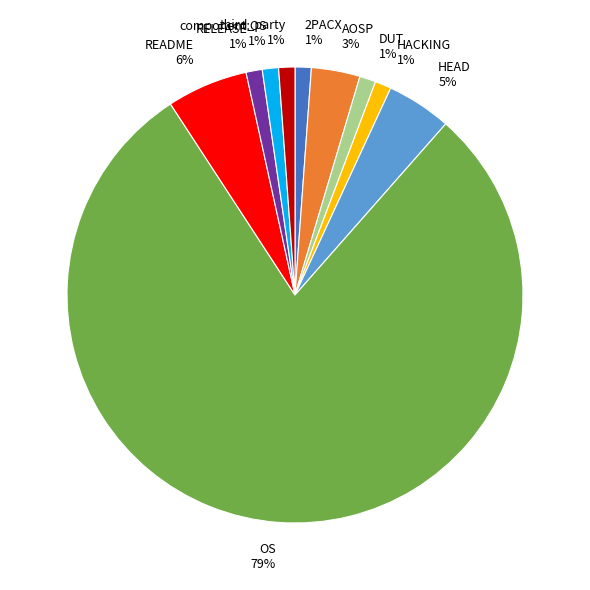

How many segments does this pie chart have?

10